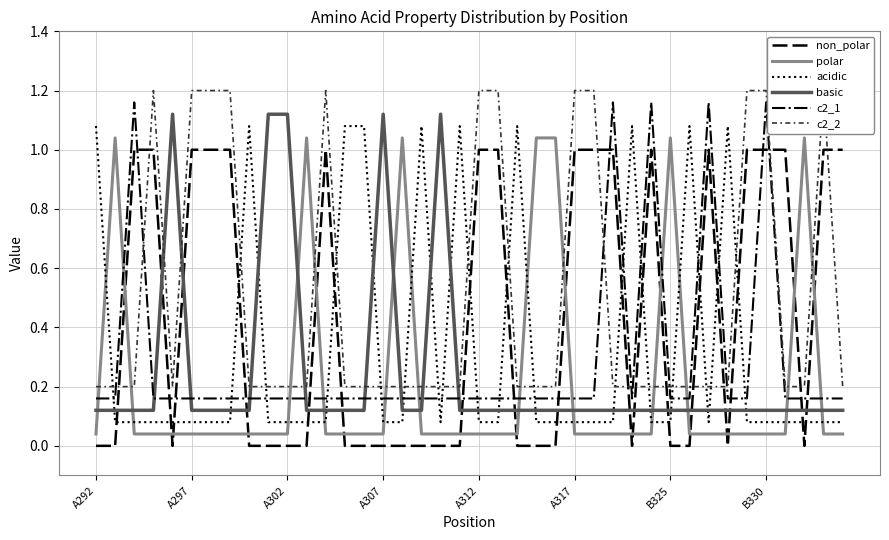

True or false: non_polar has a value of 1.3 at 21.

False